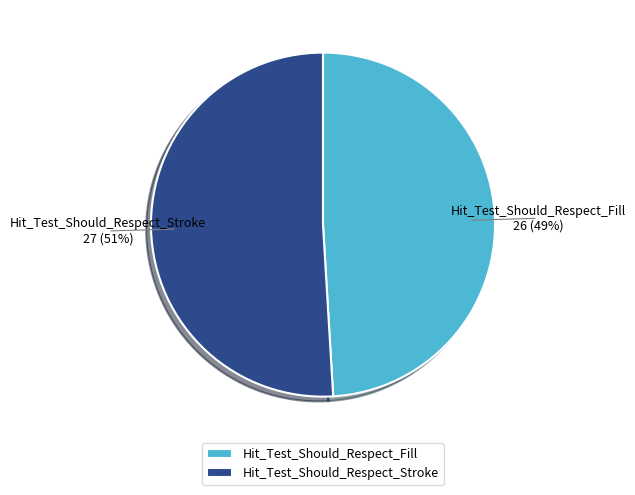

Do Hit_Test_Should_Respect_Fill and Hit_Test_Should_Respect_Stroke together represent more than half of the pie?

Yes